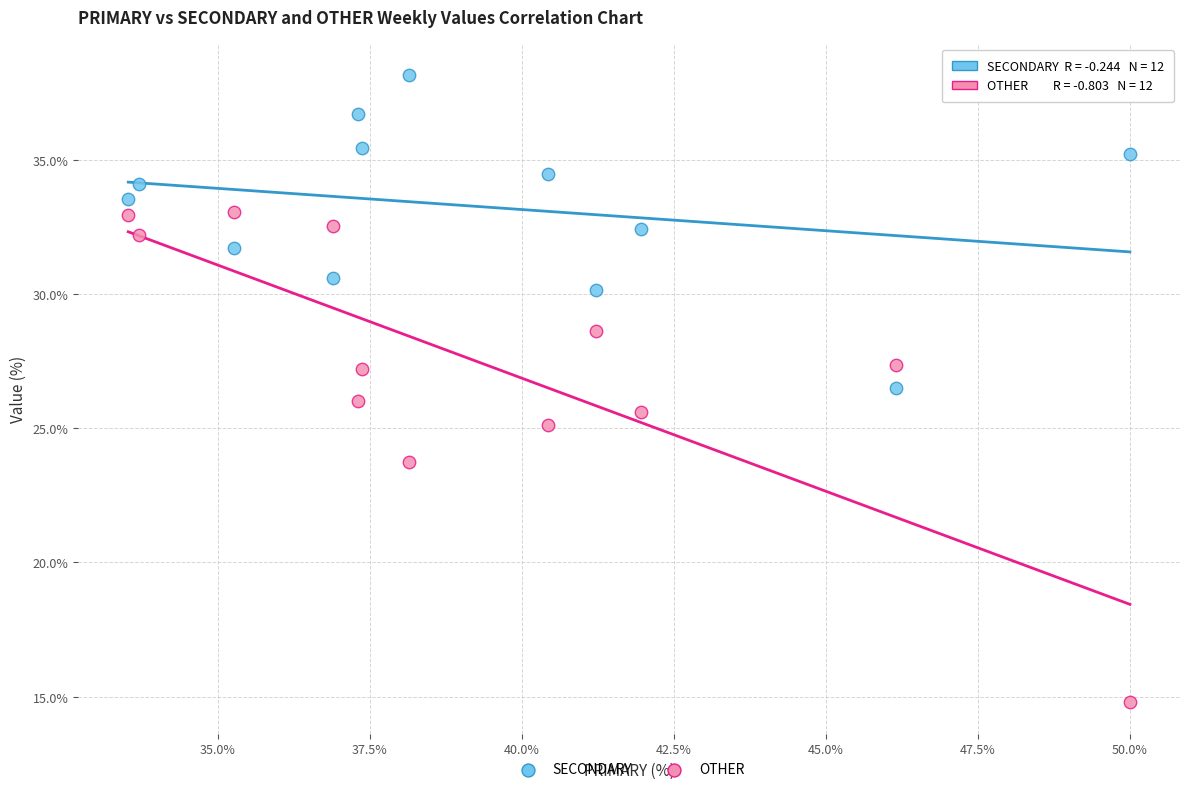

Which series contains the highest Y value?

SECONDARY